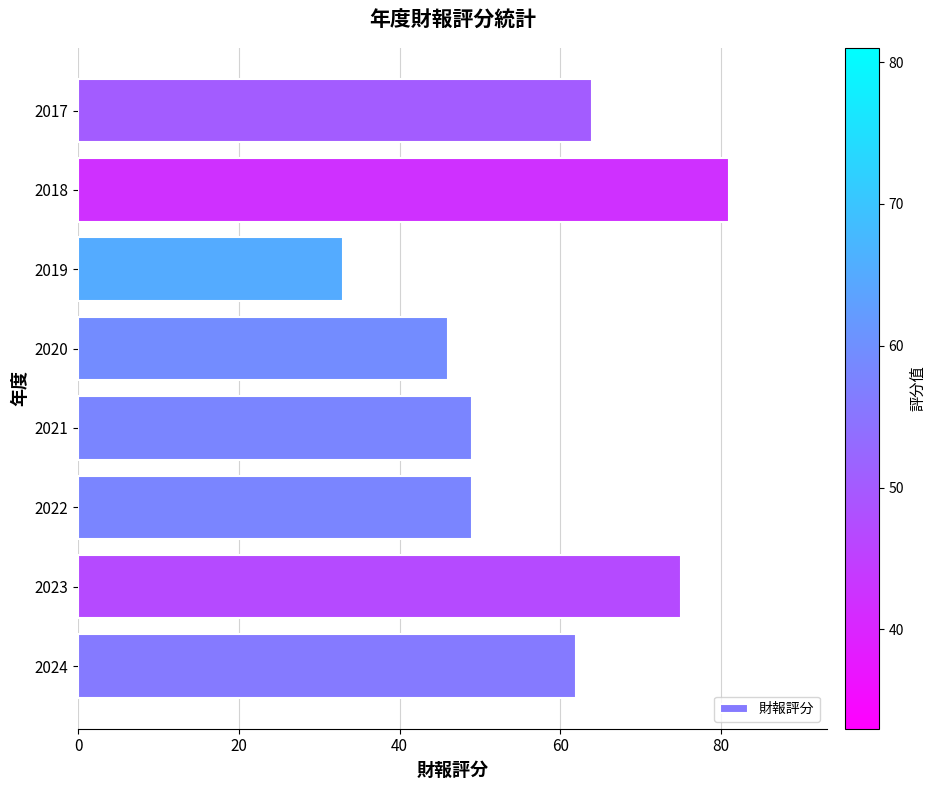

Reading top to bottom, what are all the values shown in this chart?

64	81	33	46	49	49	75	62